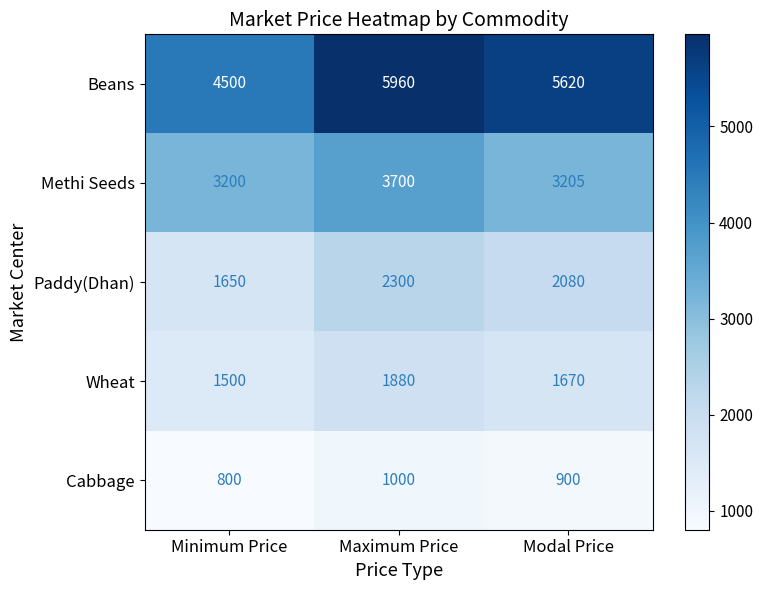

How many series are shown in this chart?

5